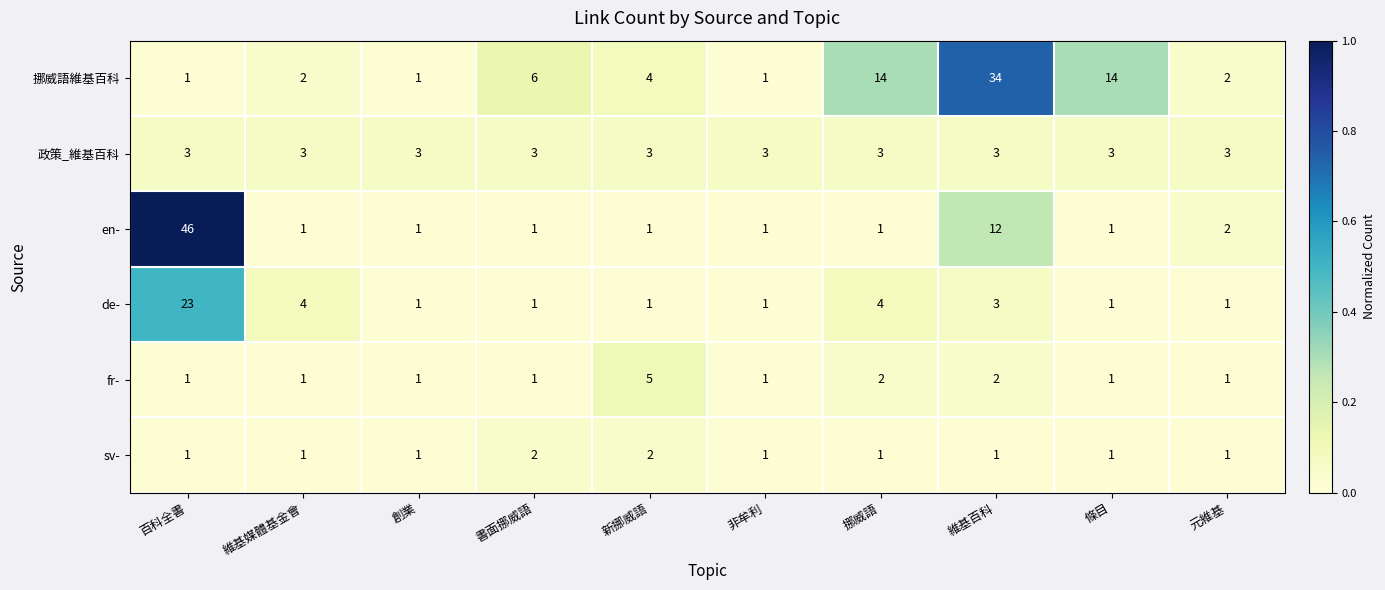

What is the sum of all sv- values?

12